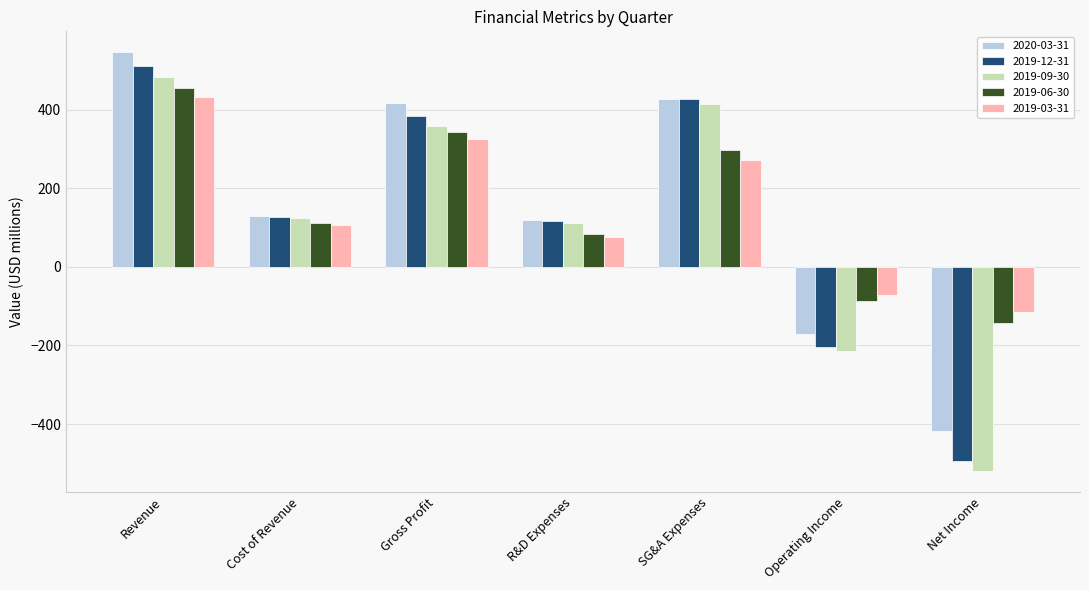

At which category is the sum across all series the highest?

Revenue